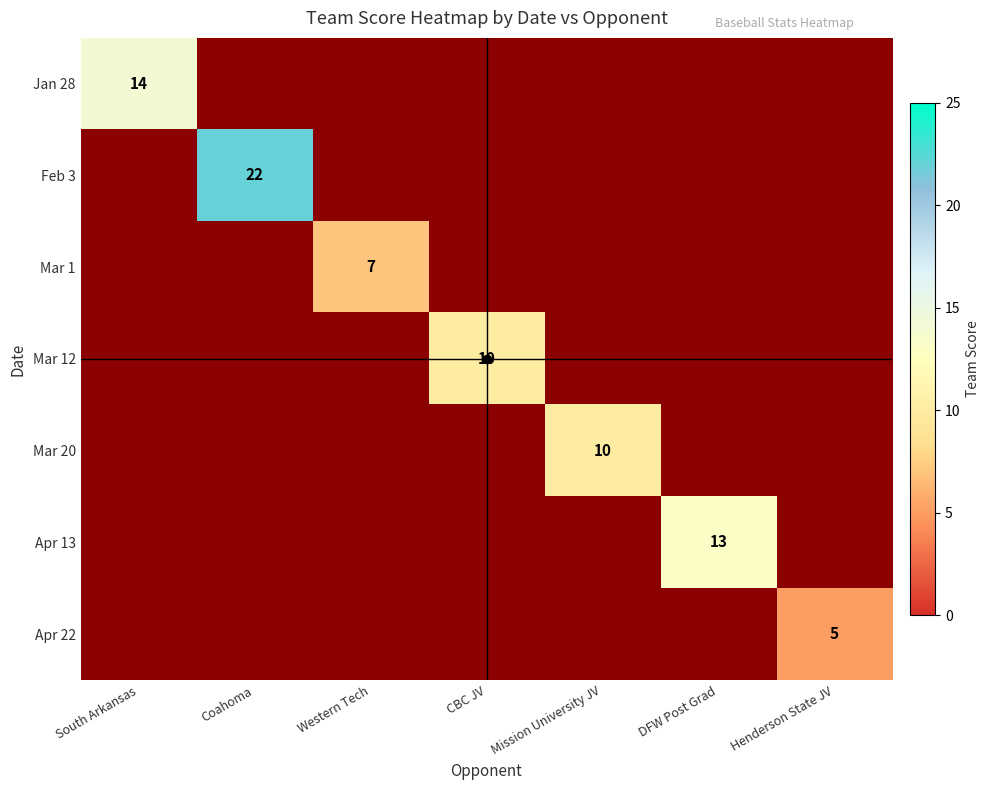

The value of Apr 13 at DFW Post Grad is 13. True or false?

True